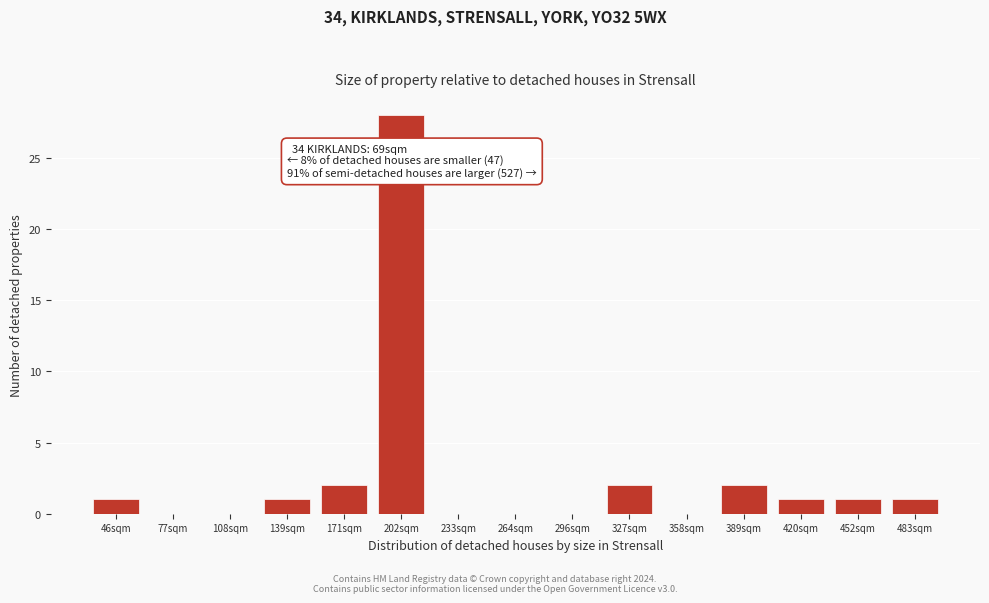

Reading right to left, list all the values displayed in this chart.

483sqm=1	452sqm=1	420sqm=1	389sqm=2	358sqm=0	327sqm=2	296sqm=0	264sqm=0	233sqm=0	202sqm=28	171sqm=2	139sqm=1	108sqm=0	77sqm=0	46sqm=1